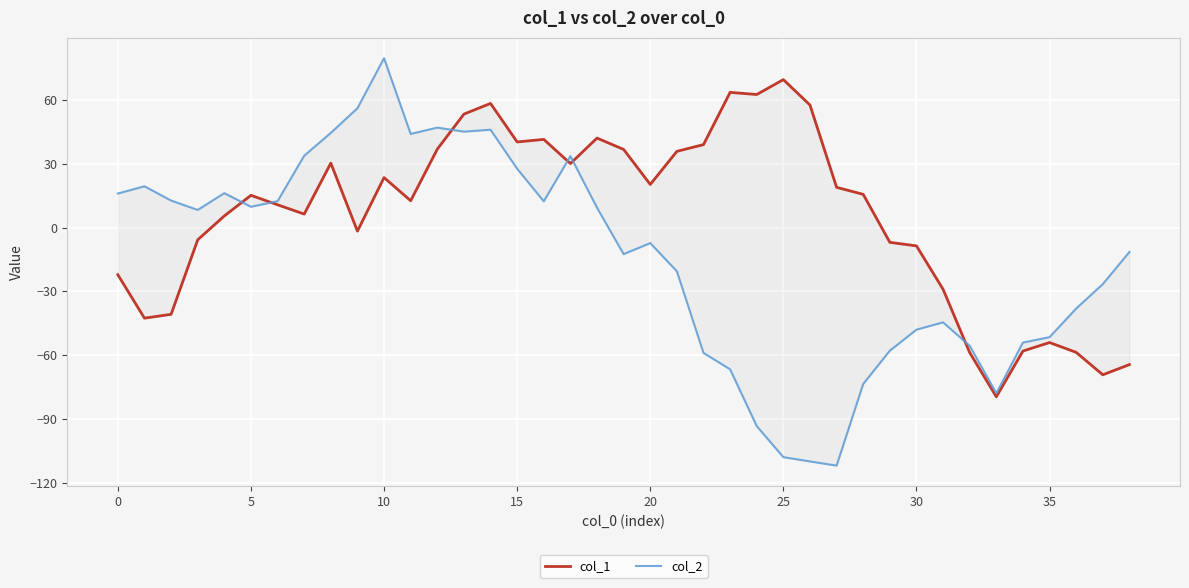

At 0, list the series in order from largest to smallest.

col_2, col_1